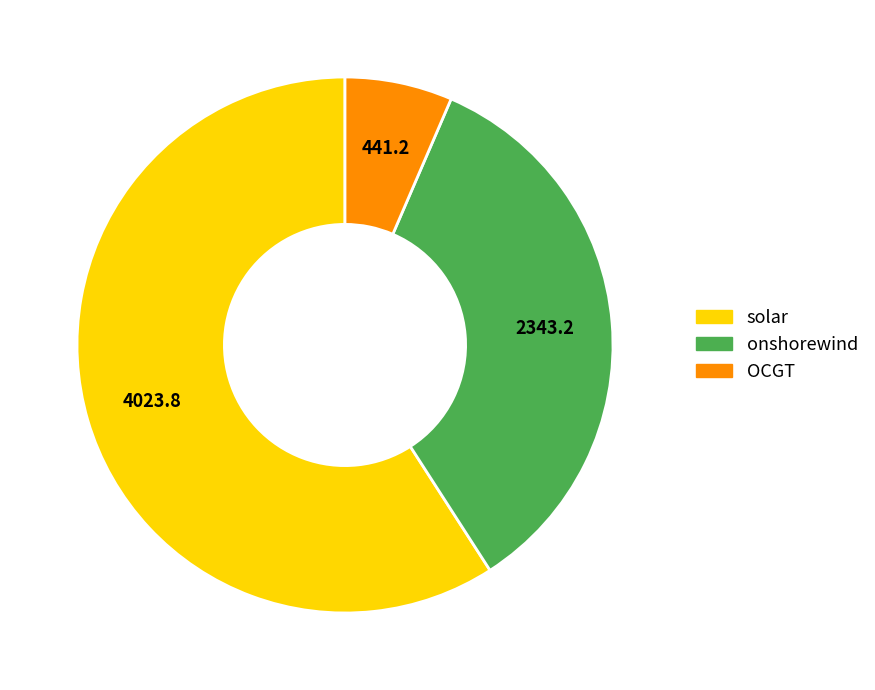

Is there any slice that represents more than half of the pie?

Yes